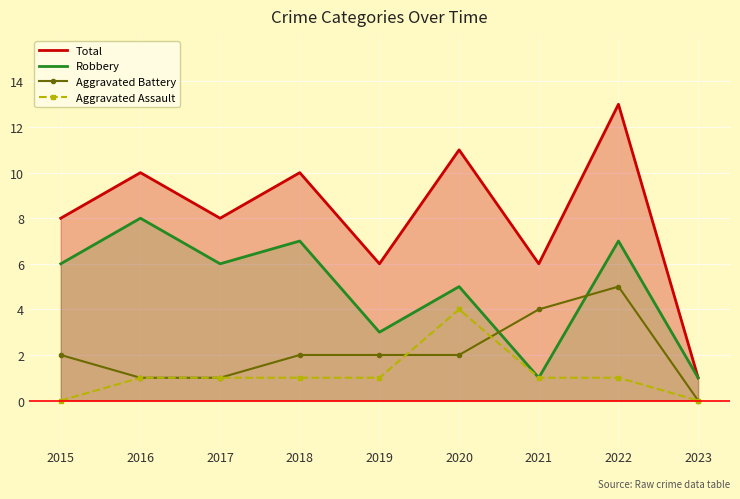

How many lines are shown in the chart?

4